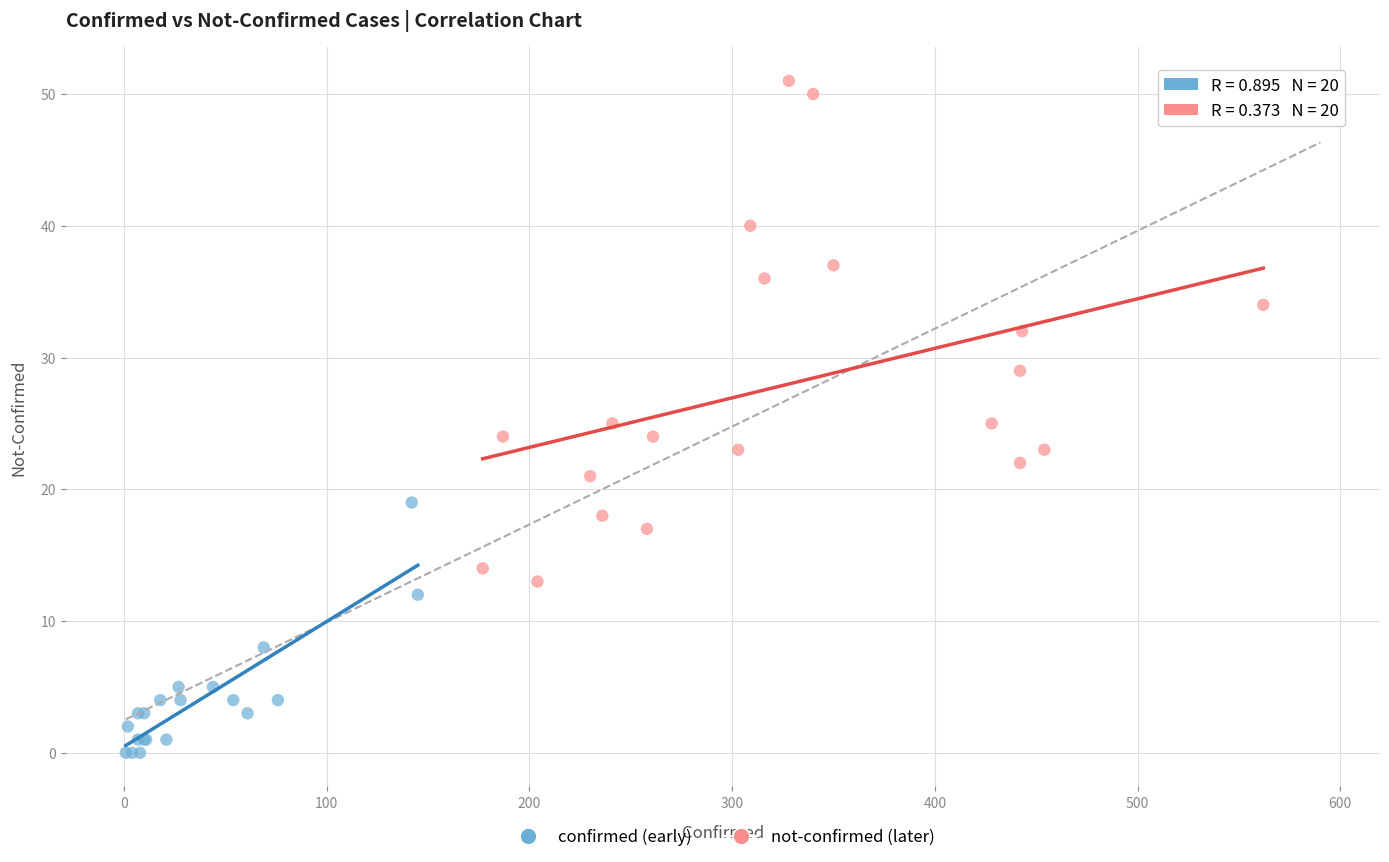

Which series has the largest Y range (max minus min)?

not-confirmed (later)